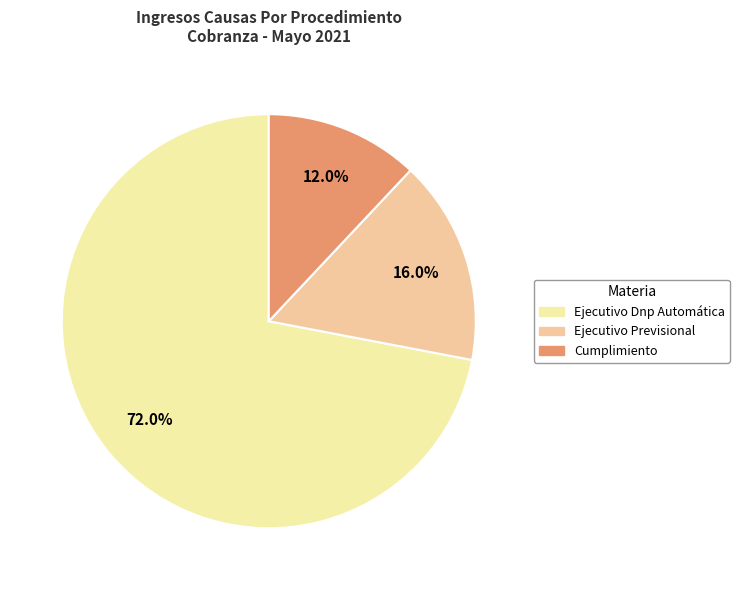

Is there a majority slice in this chart?

Yes